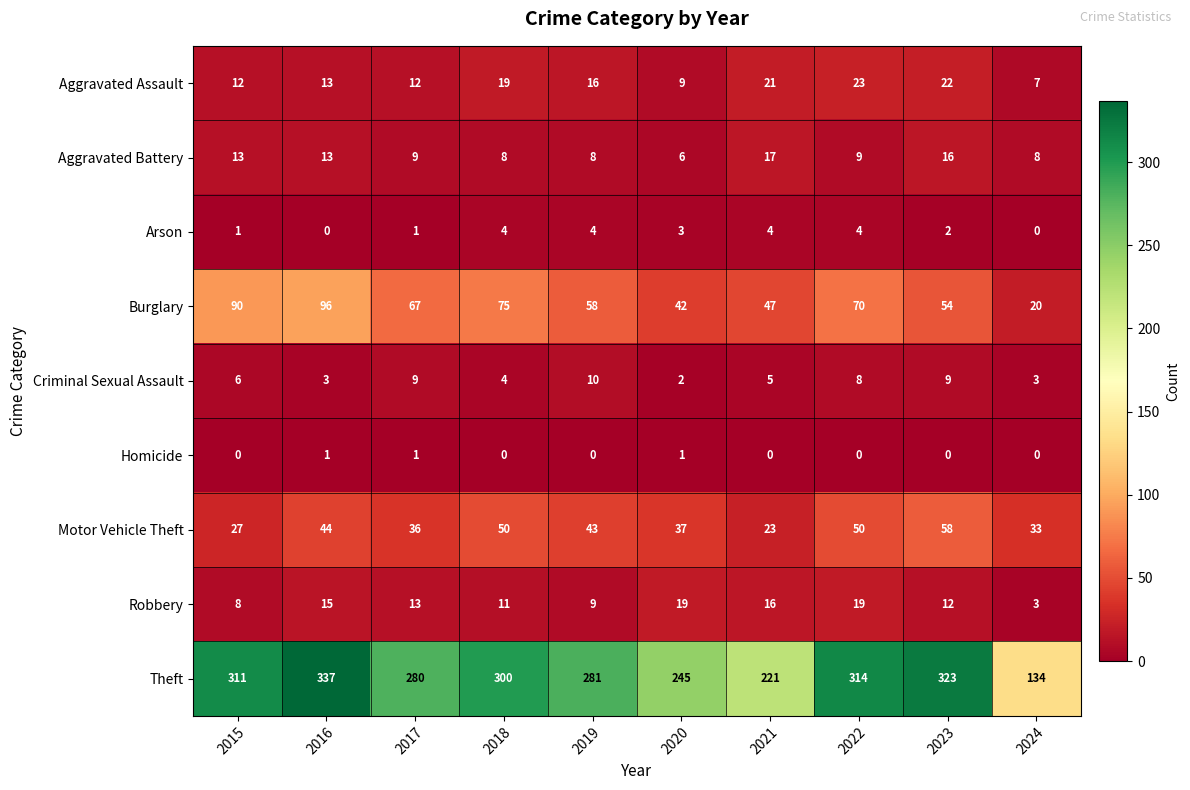

Is the value of Burglary at 2018 greater than the value of Aggravated Assault at 2018?

Yes